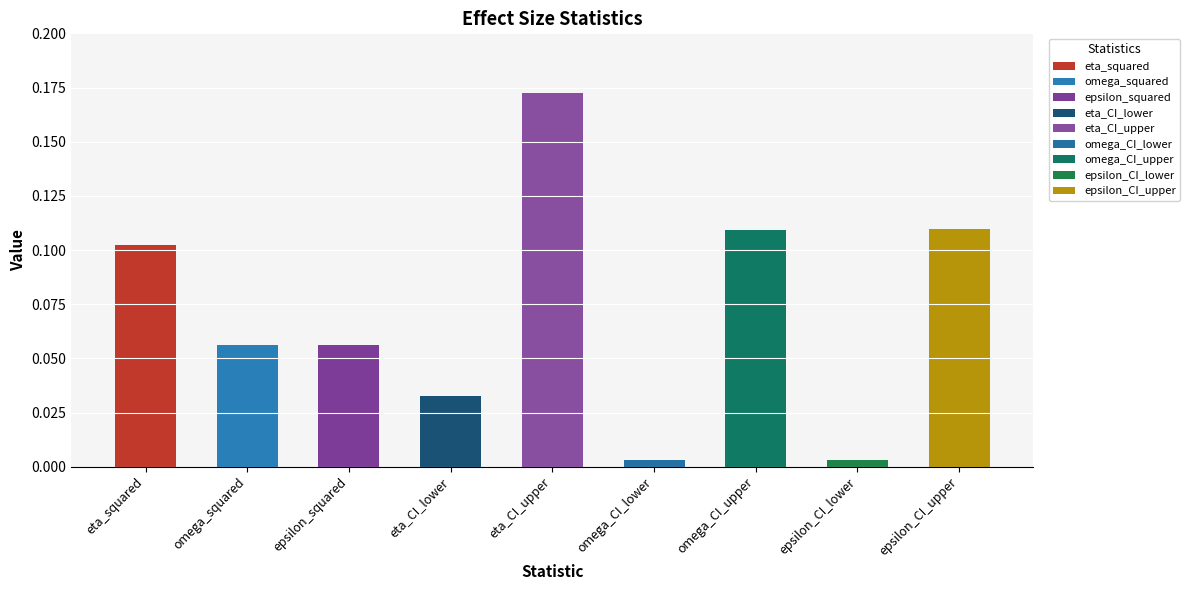

Are the bars horizontal?

No